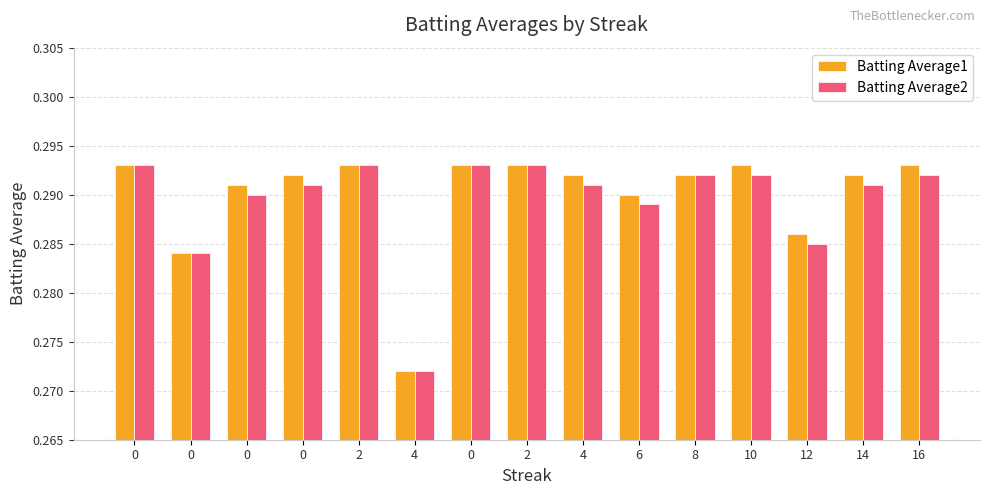

What are all the series names shown in the legend?

Batting Average1, Batting Average2